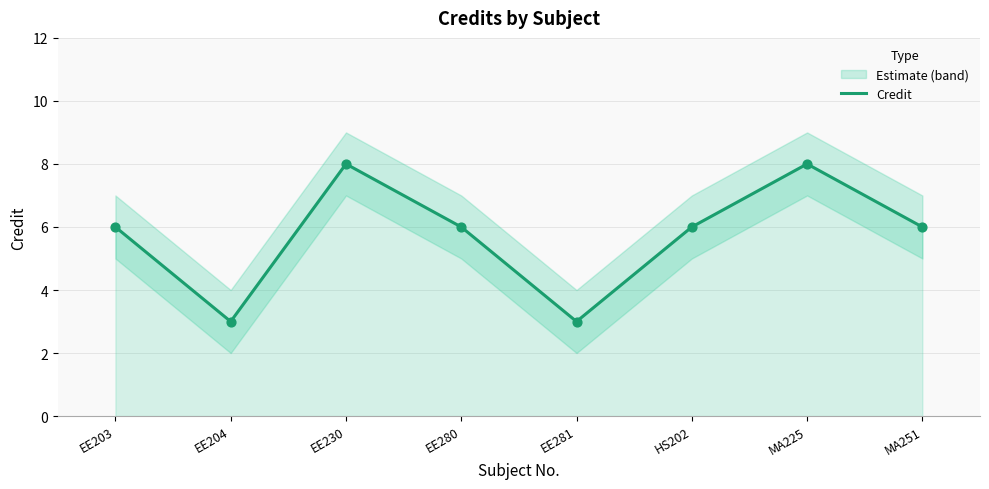

Approximately how many times larger is the value at EE204 compared to EE230?

0.4